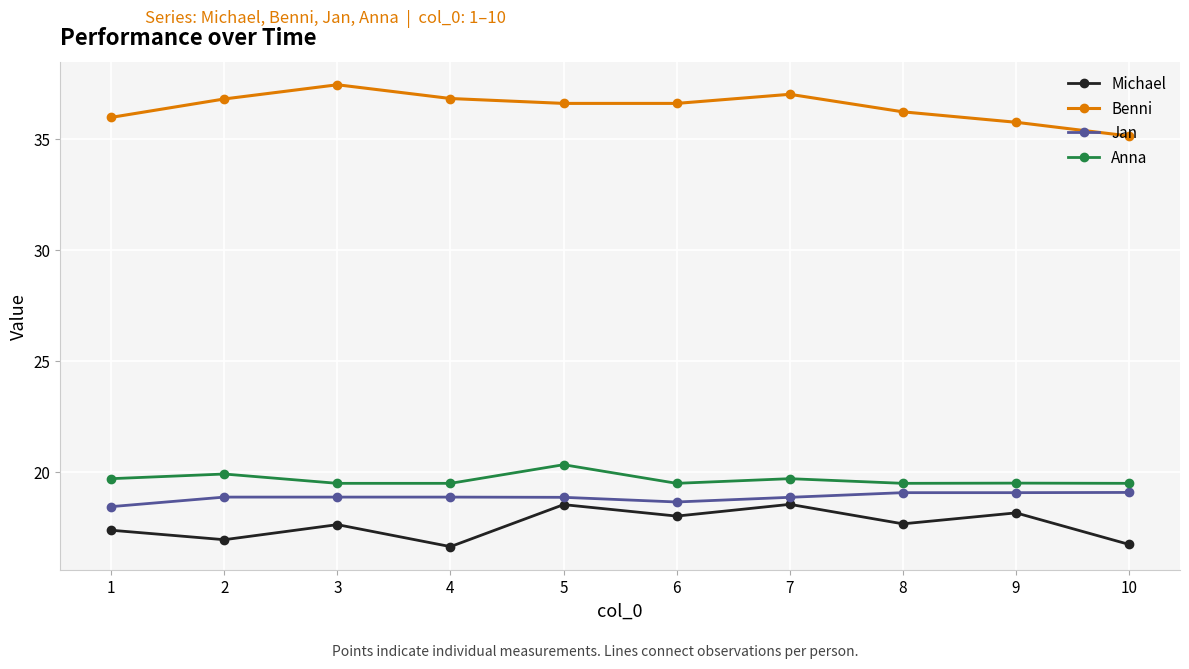

Which category has the highest value across all series?

3